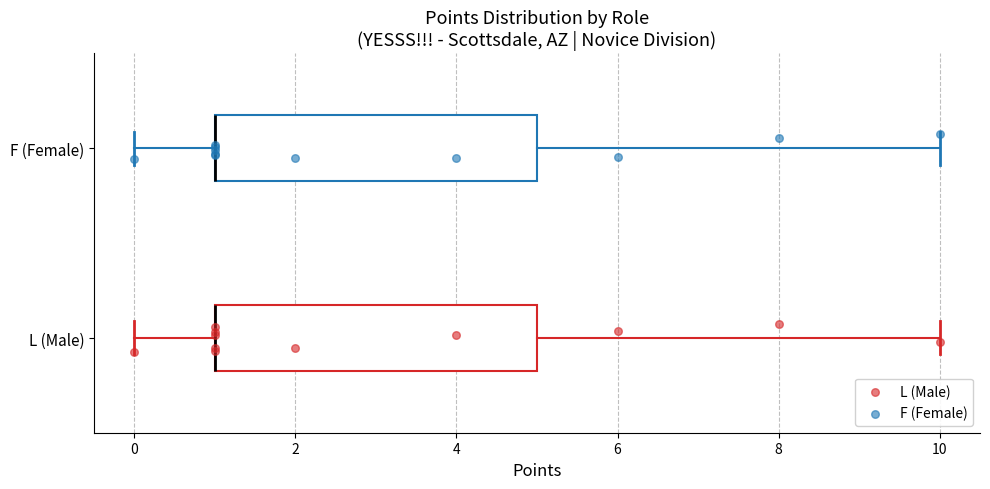

Reading bottom to top, transcribe this box plot: for each box, give where its median line is, the range the box spans, and where its two whiskers end, as read against the x-axis. The values are not printed on the chart, so give them approximately, as read against the axis.

L (Male): median 1 (drawn on the box's left edge), box 1 to 5, whiskers 0 to 10
F (Female): median 1 (drawn on the box's left edge), box 1 to 5, whiskers 0 to 10